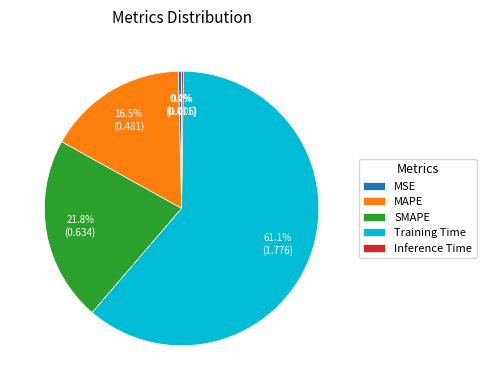

Between Training Time and SMAPE, which is larger?

Training Time